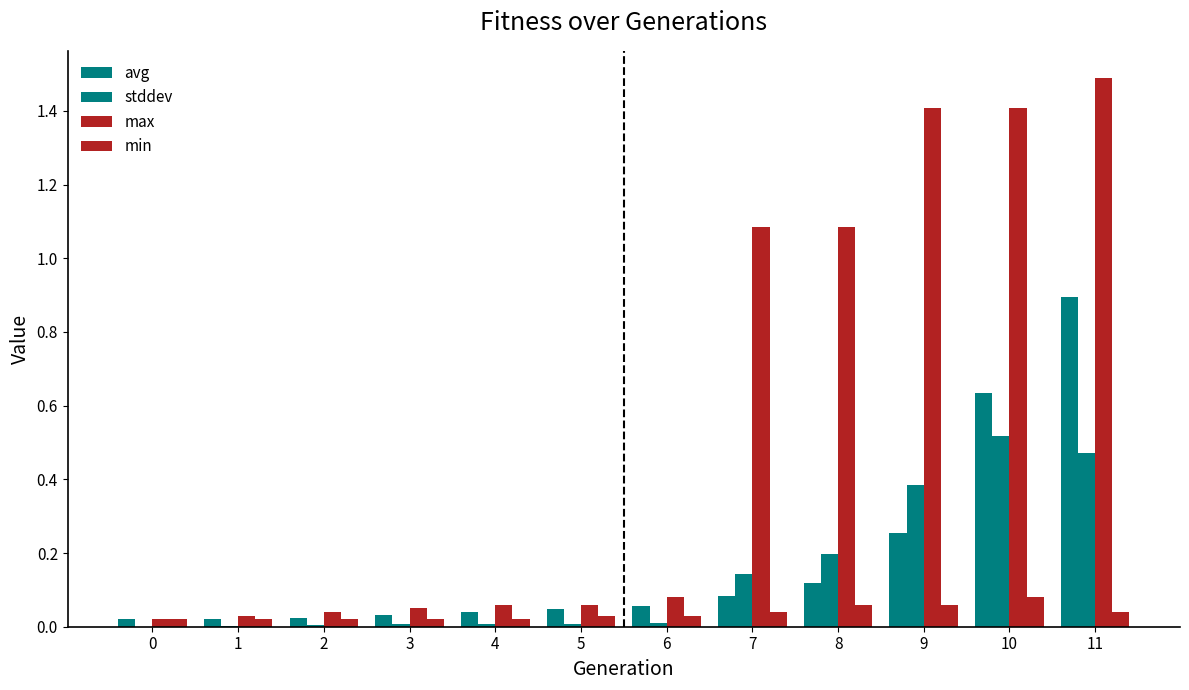

How many groups of bars are there?

12